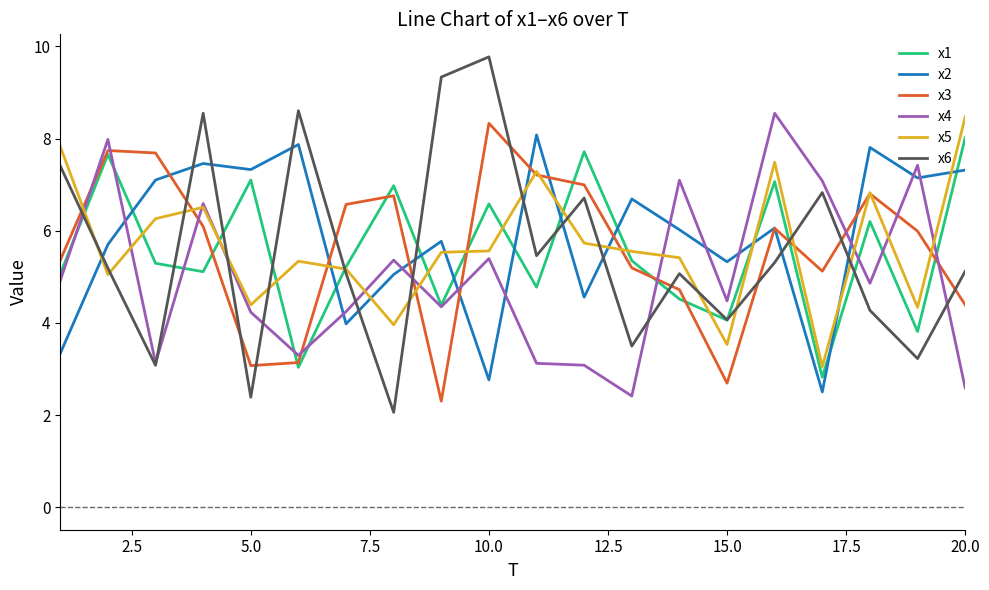

Does the chart display data point markers on the line(s)?

No